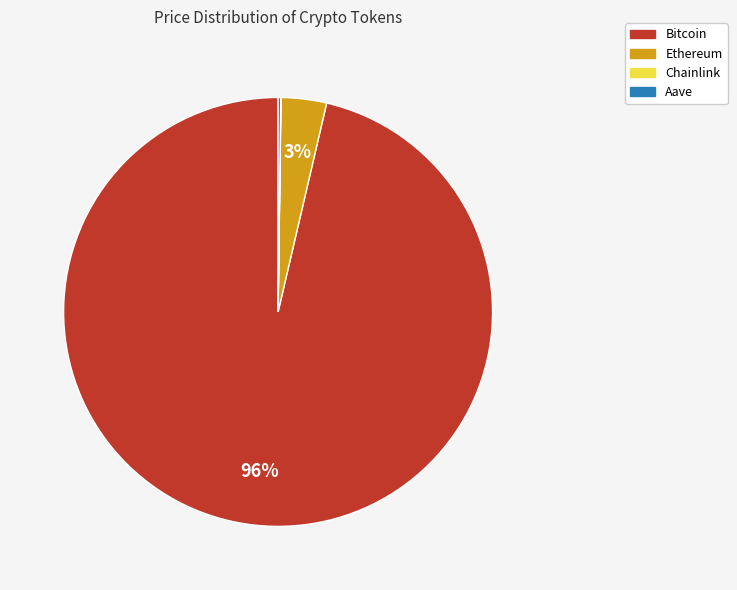

Which slice is the largest?

Bitcoin